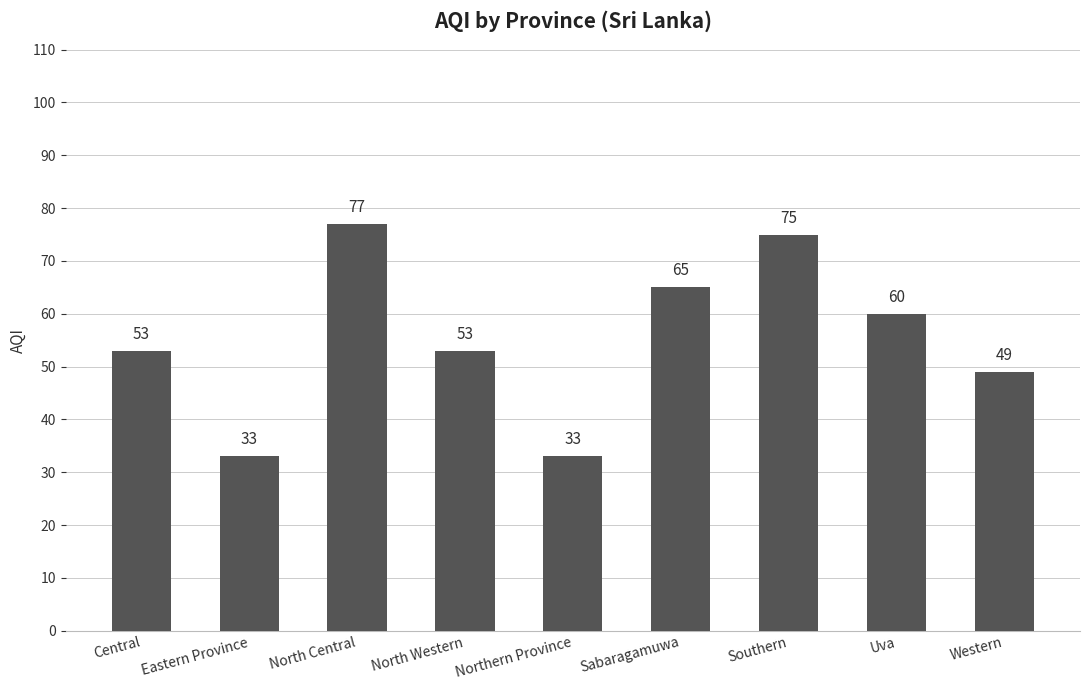

Reading left to right, list all the values displayed in this chart.

Central=53	Eastern Province=33	North Central=77	North Western=53	Northern Province=33	Sabaragamuwa=65	Southern=75	Uva=60	Western=49